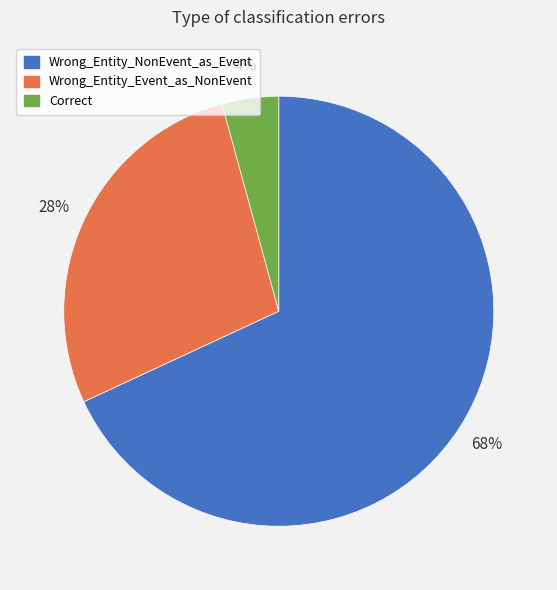

Between Wrong_Entity_NonEvent_as_Event and Wrong_Entity_Event_as_NonEvent, which is larger?

Wrong_Entity_NonEvent_as_Event